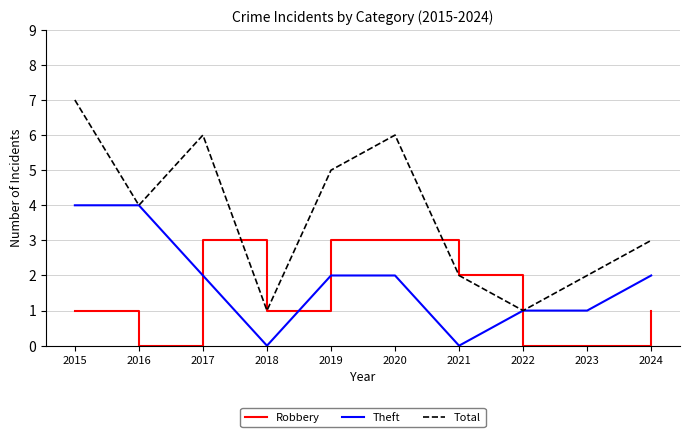

Between which two adjacent categories do Theft and Robbery first intersect?

2016 and 2017